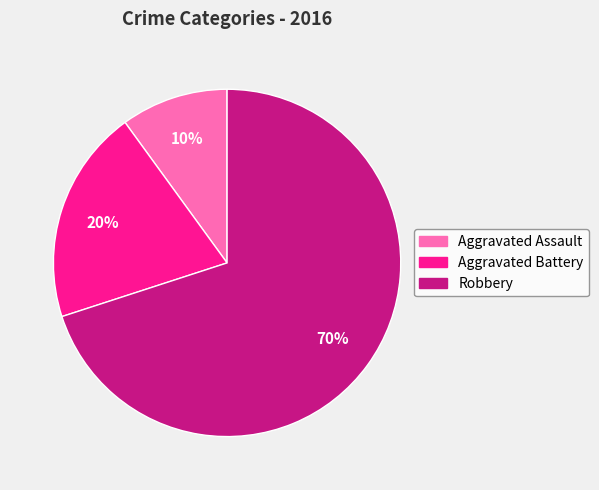

Is the sum of Robbery and Aggravated Assault greater than half?

Yes